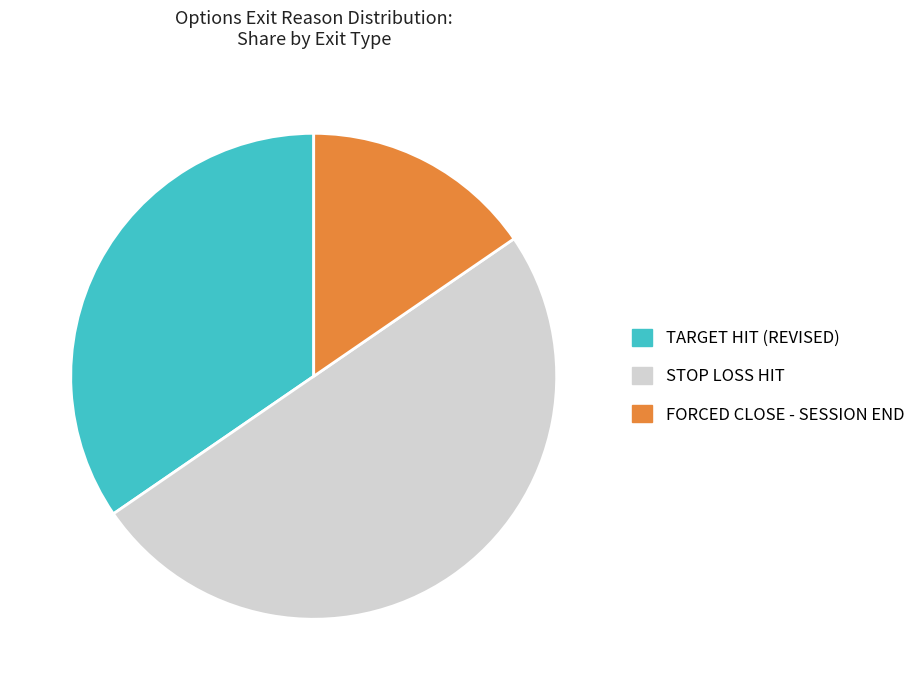

Do STOP LOSS HIT and TARGET HIT (REVISED) together represent more than half of the pie?

Yes